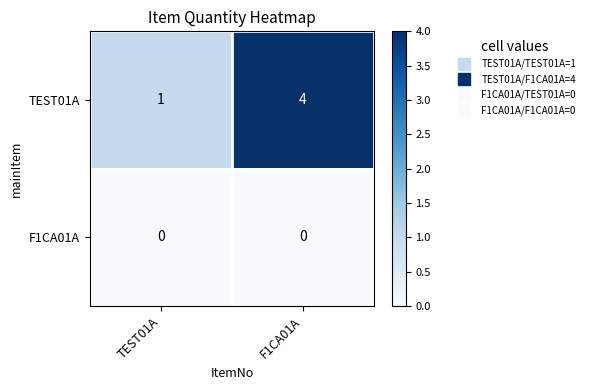

Which series has the largest total across all categories?

TEST01A